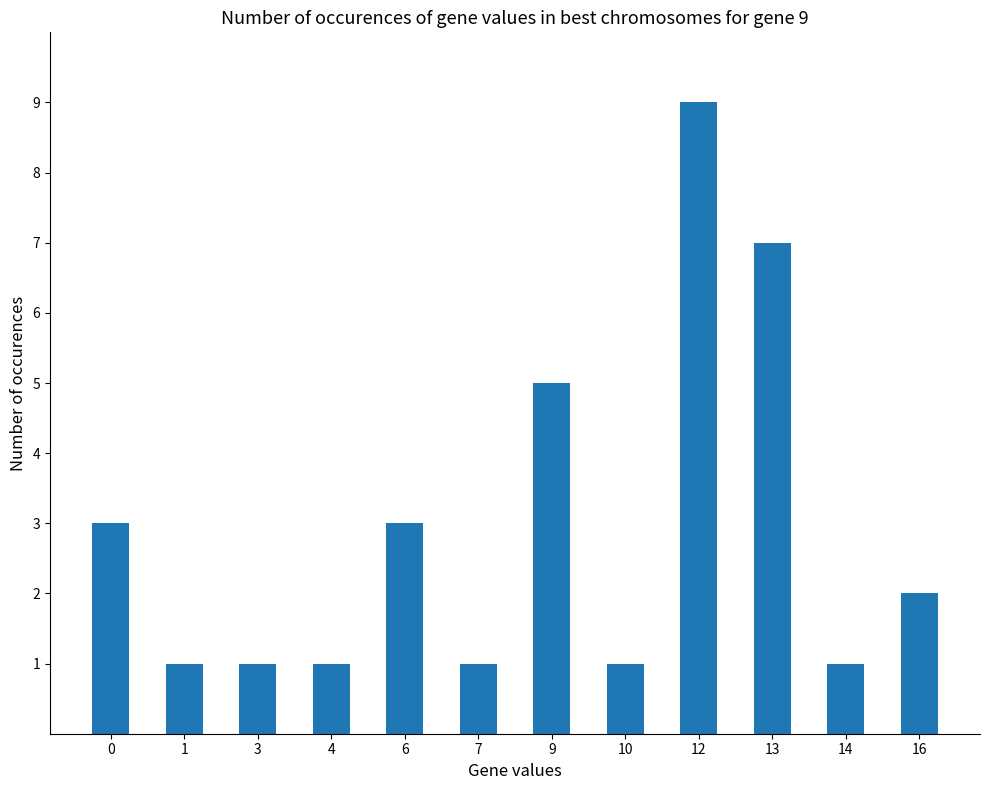

What is the greatest value displayed?

9